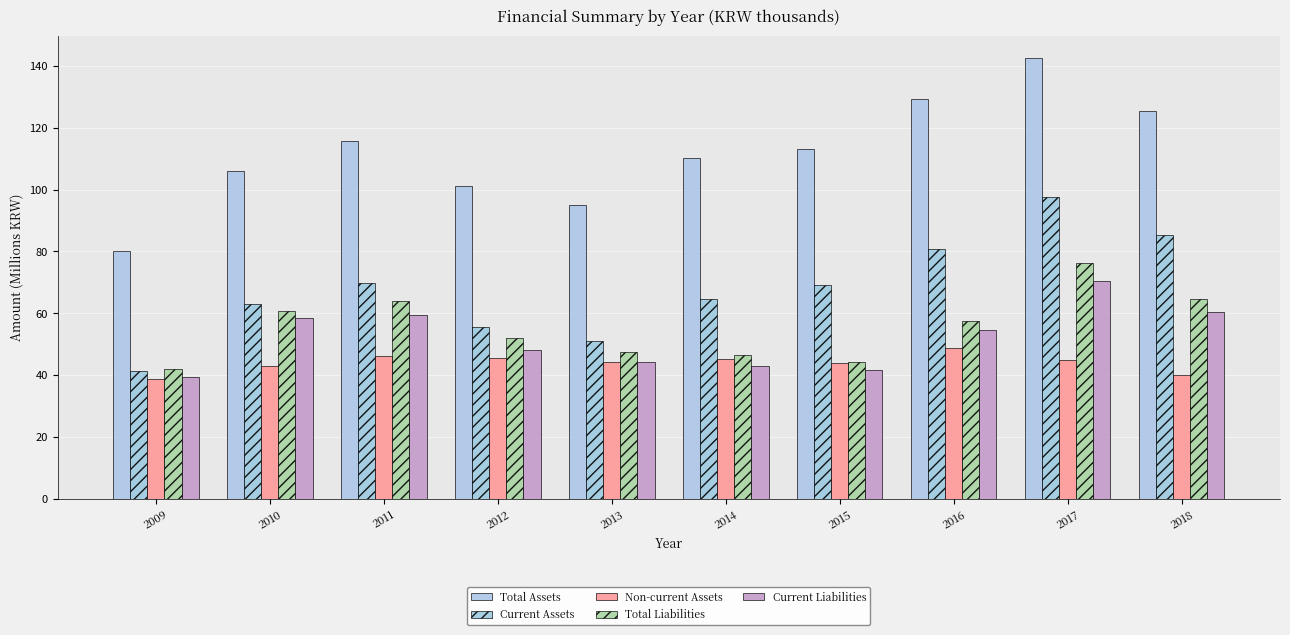

What is the sum of the Current Assets values at 2016 and 2017?

178.4